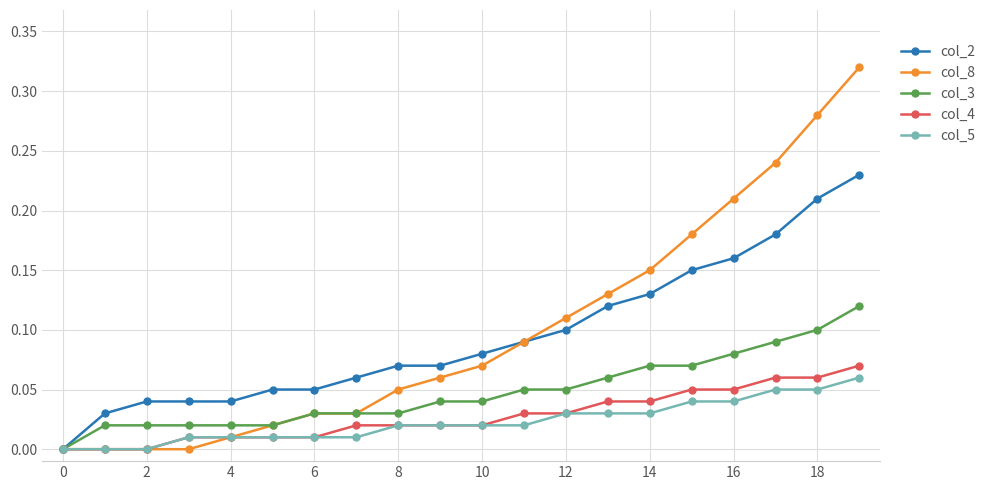

Which series has the widest spread of values?

col_8